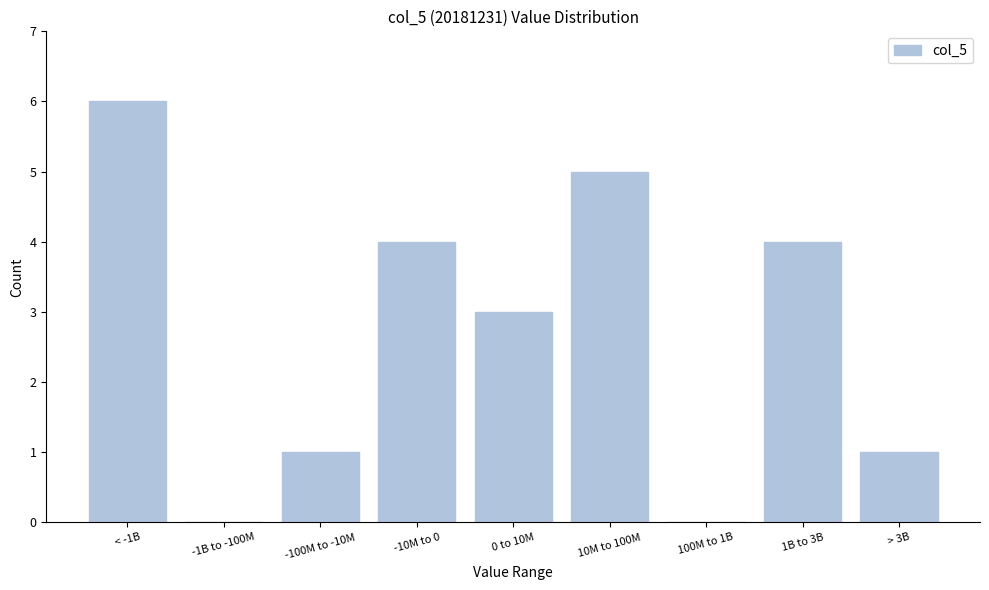

Reading left to right, extract all data points from this chart.

< -1B=6	-1B to -100M=0	-100M to -10M=1	-10M to 0=4	0 to 10M=3	10M to 100M=5	100M to 1B=0	1B to 3B=4	> 3B=1